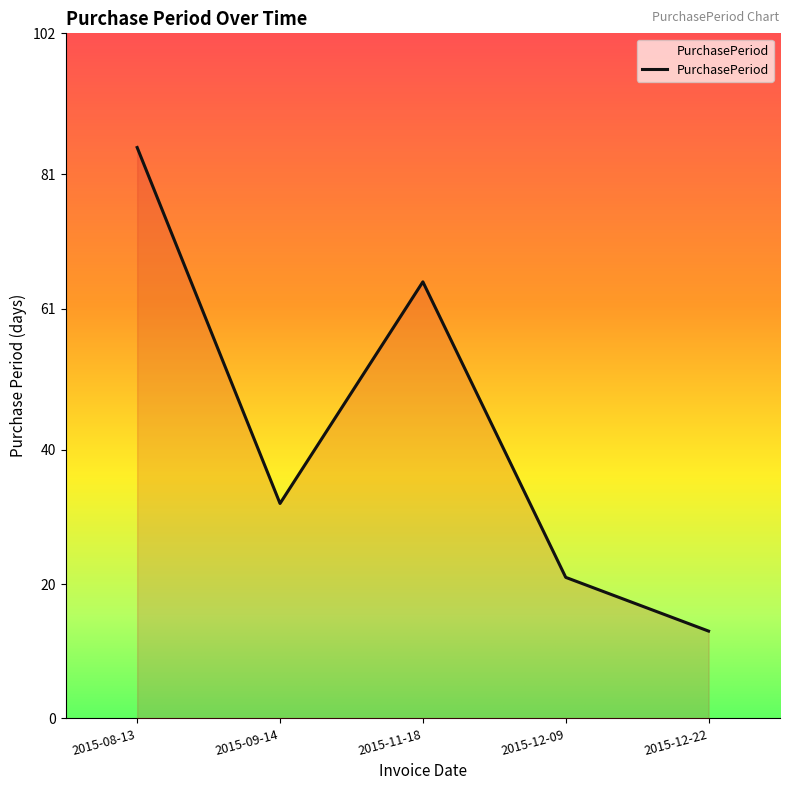

What is the difference between the values at 2015-08-13 and 2015-09-14?

53